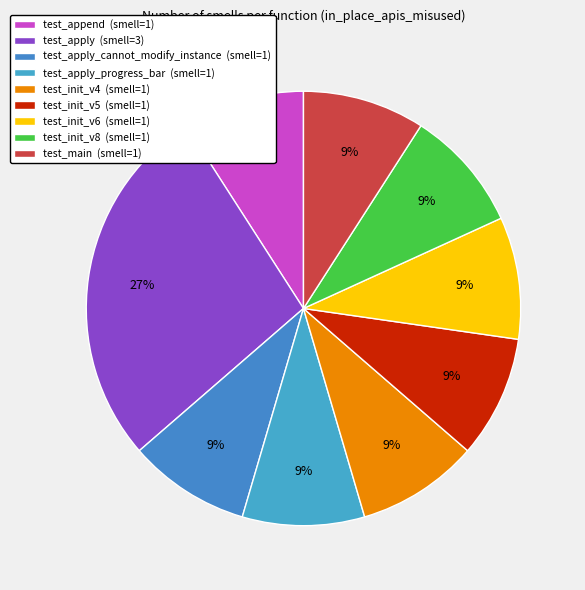

Count the number of slices in the pie.

9